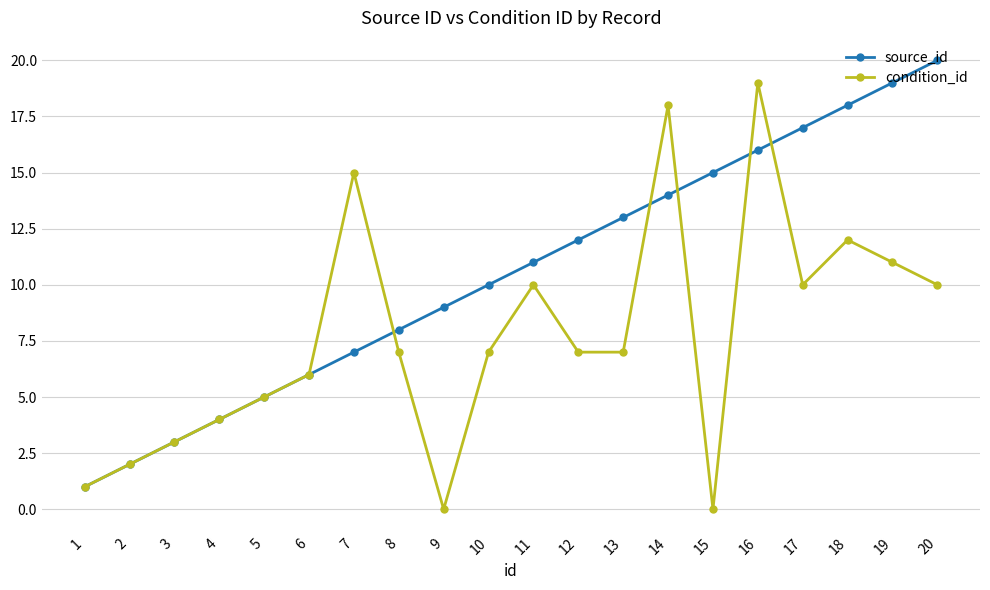

At which category is the sum across all series the highest?

16